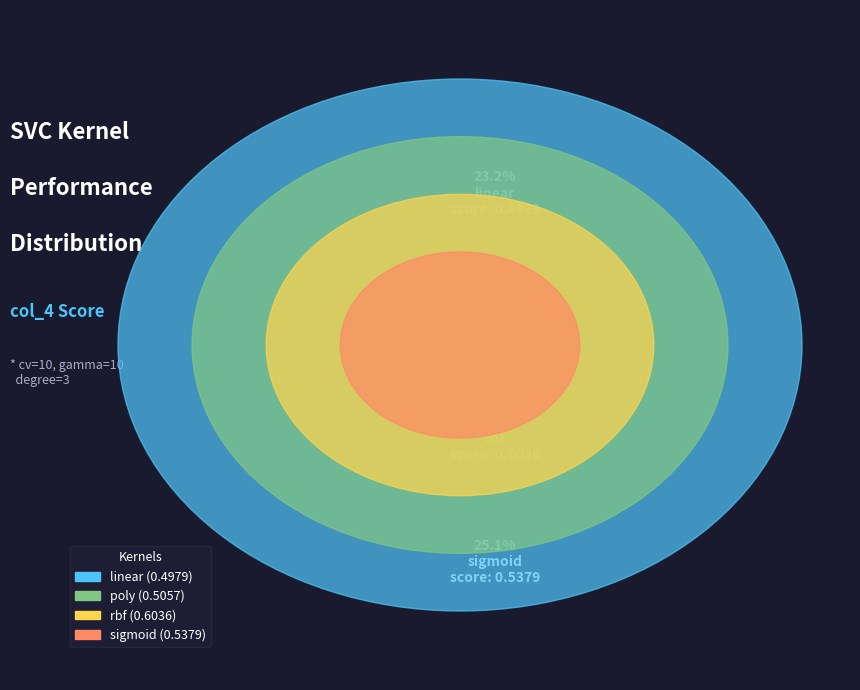

Rank the categories by value from lowest to highest.

linear, poly, sigmoid, rbf